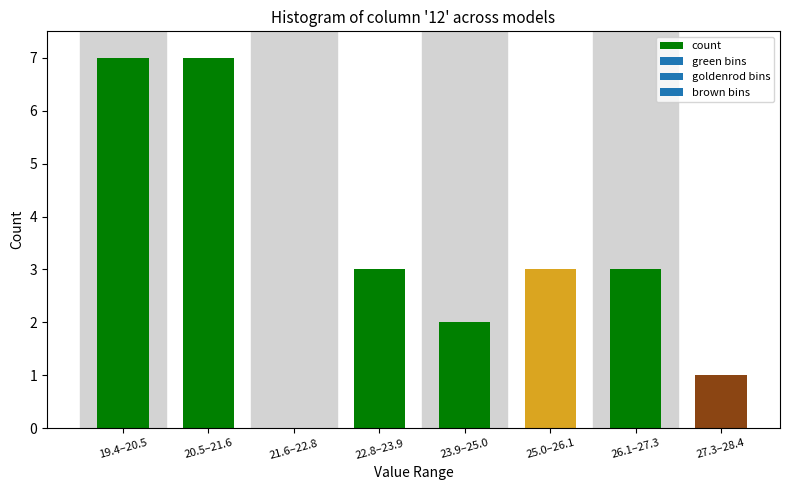

Reading right to left, what are all the values shown in this chart?

27.3–28.4=1	26.1–27.3=3	25.0–26.1=3	23.9–25.0=2	22.8–23.9=3	21.6–22.8=0	20.5–21.6=7	19.4–20.5=7